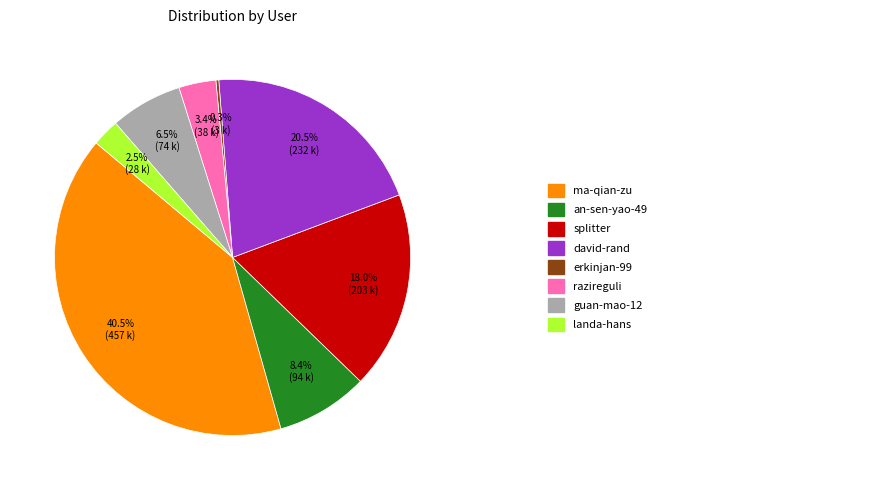

Is there any slice that represents more than half of the pie?

No